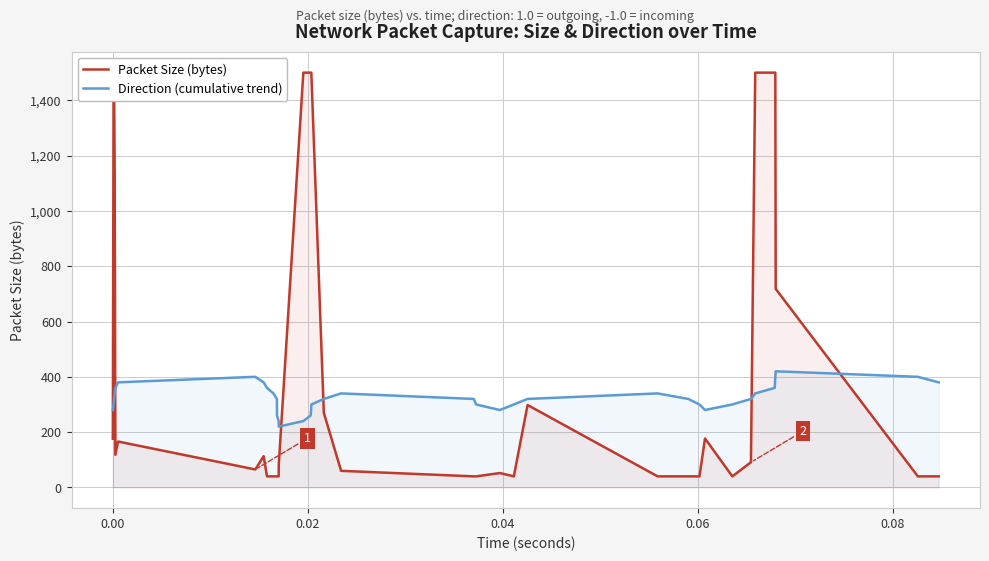

The value of Packet Size (bytes) at 0.00 is 1500. True or false?

True